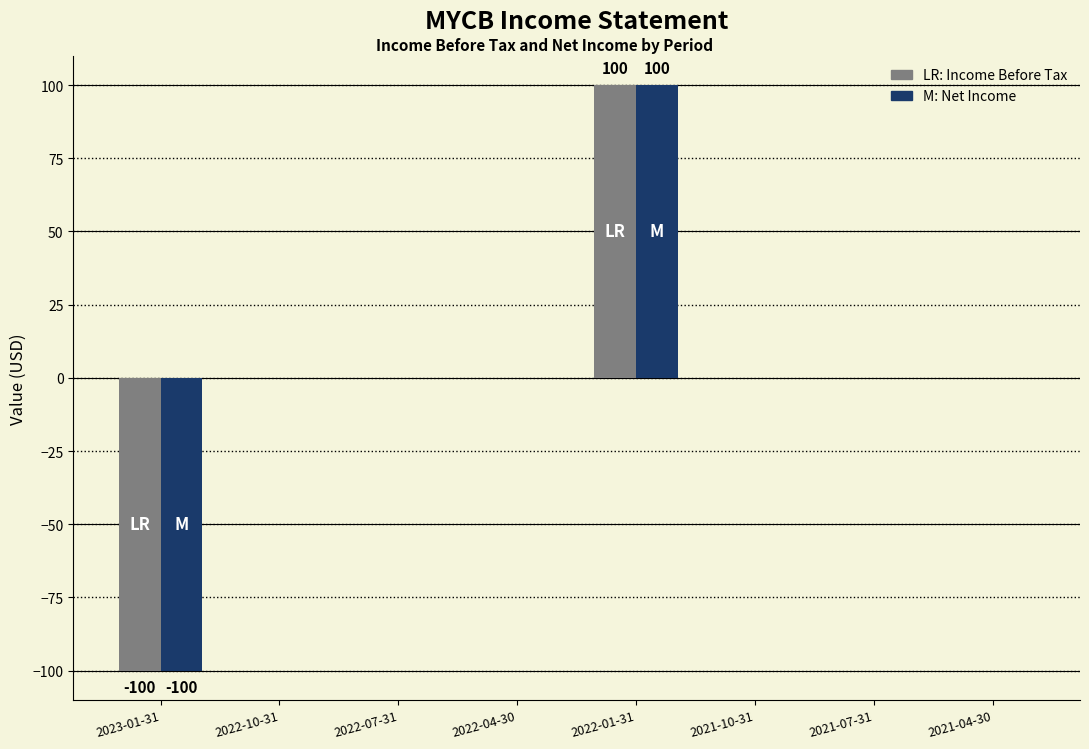

At which category is the sum across all series the highest?

2022-01-31